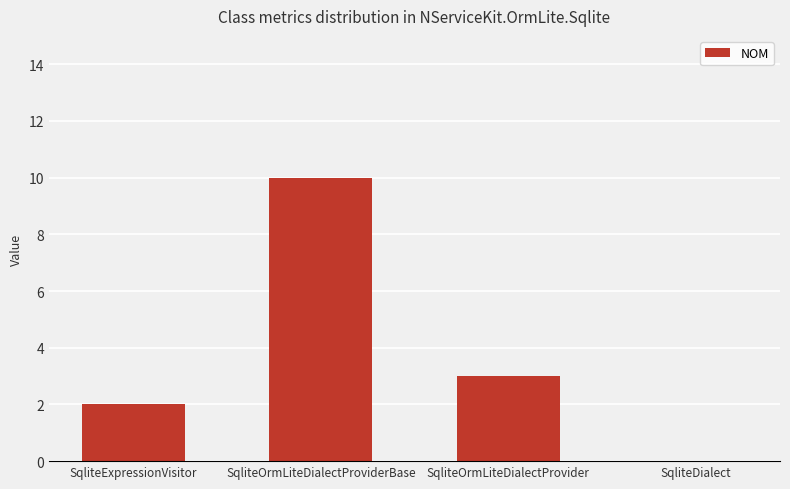

Between SqliteExpressionVisitor and SqliteOrmLiteDialectProviderBase, which is larger?

SqliteOrmLiteDialectProviderBase